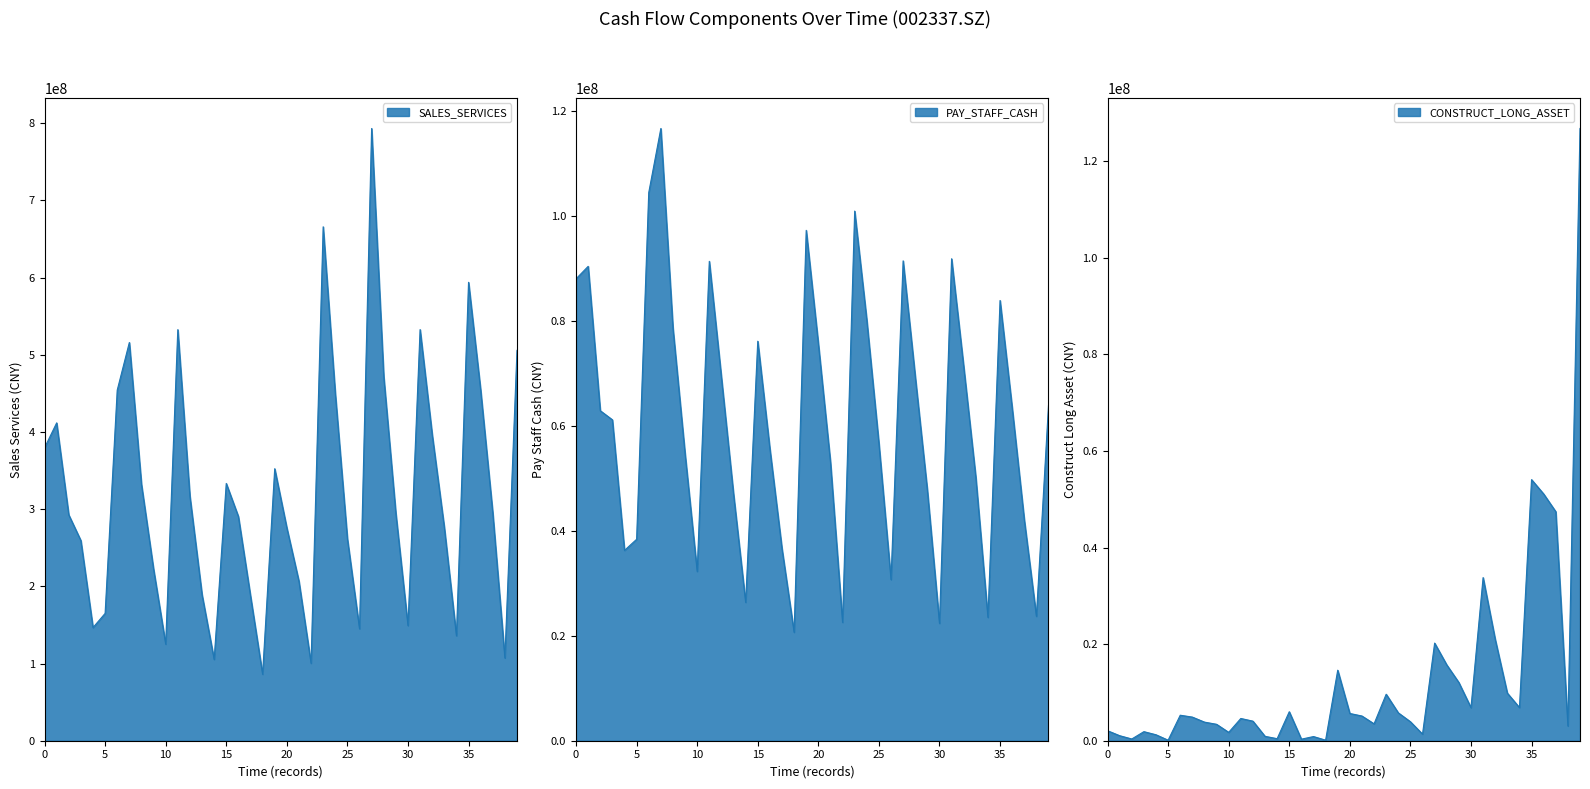

What are all the series names shown in the legend?

SALES_SERVICES, PAY_STAFF_CASH, CONSTRUCT_LONG_ASSET